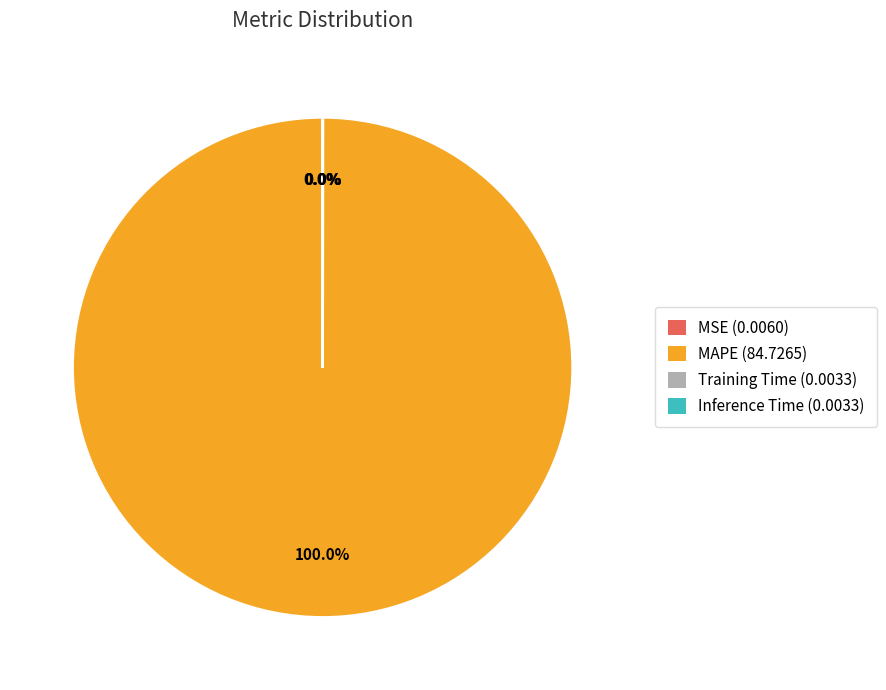

Which category accounts for the majority?

MAPE